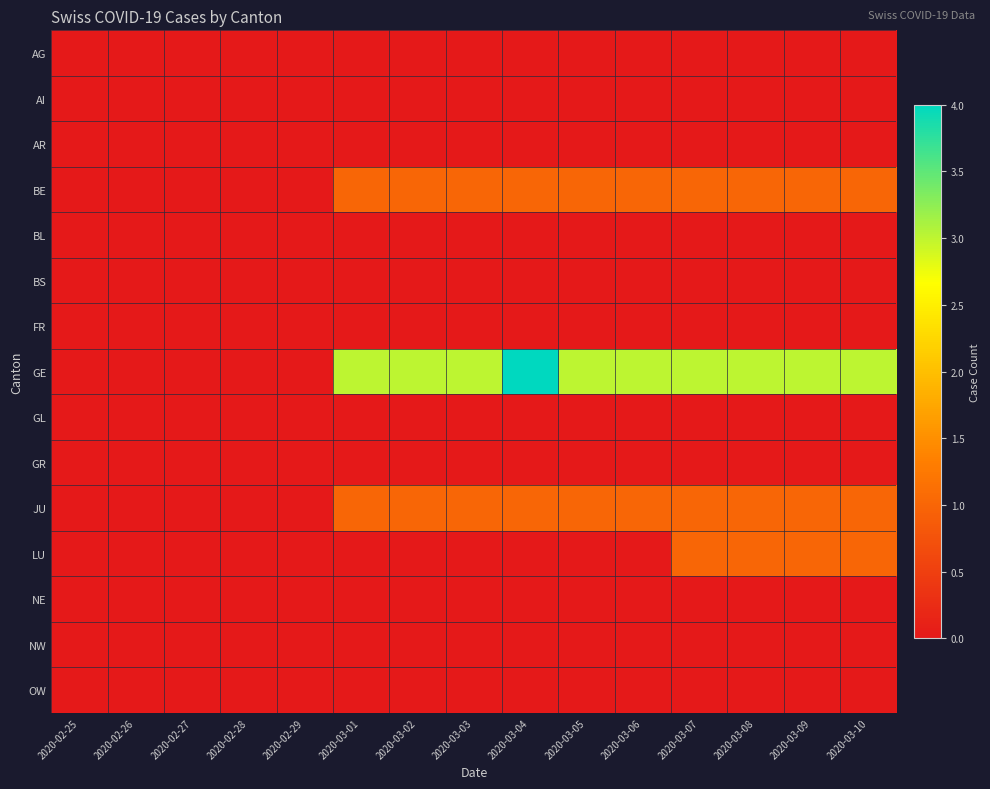

Which series has the largest range (max minus min)?

GE